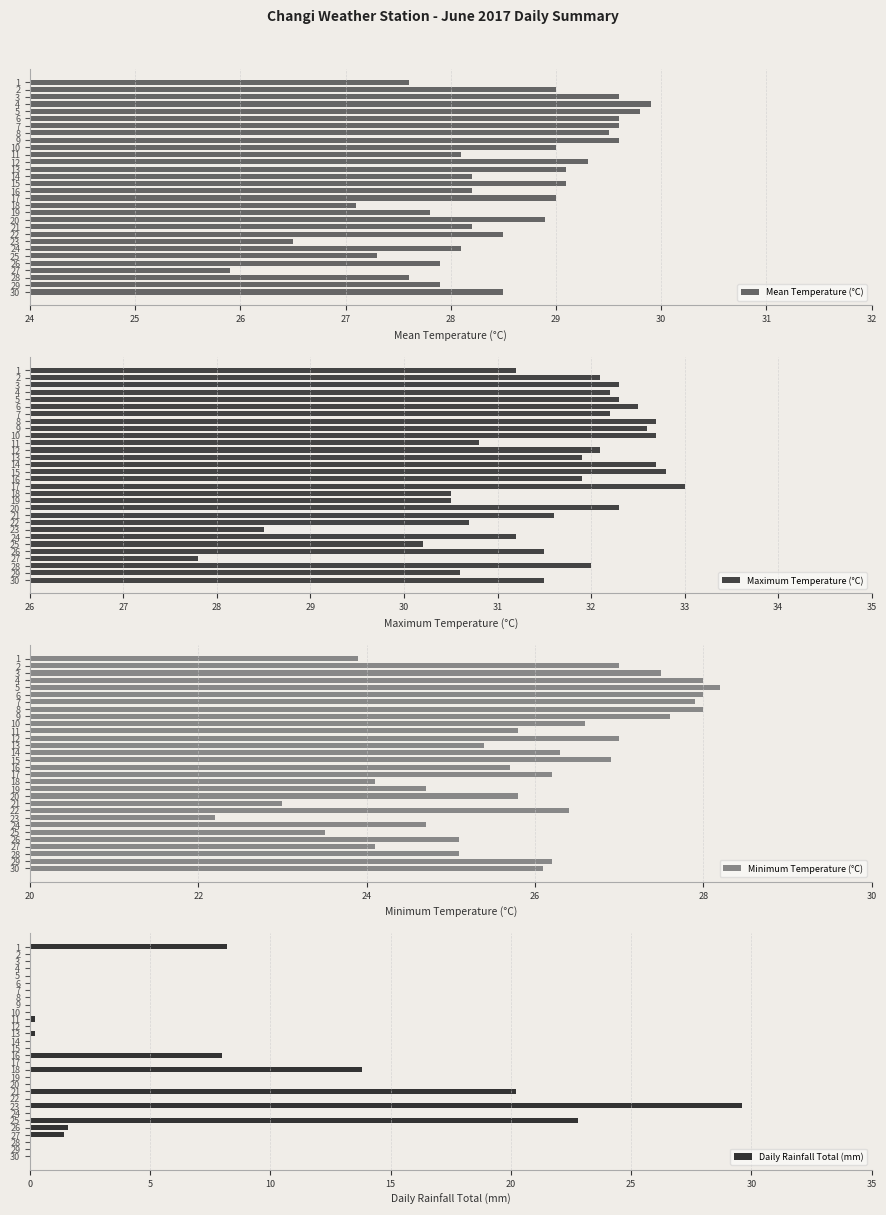

Which category has the lowest value in the Maximum Temperature (°C) series?

27